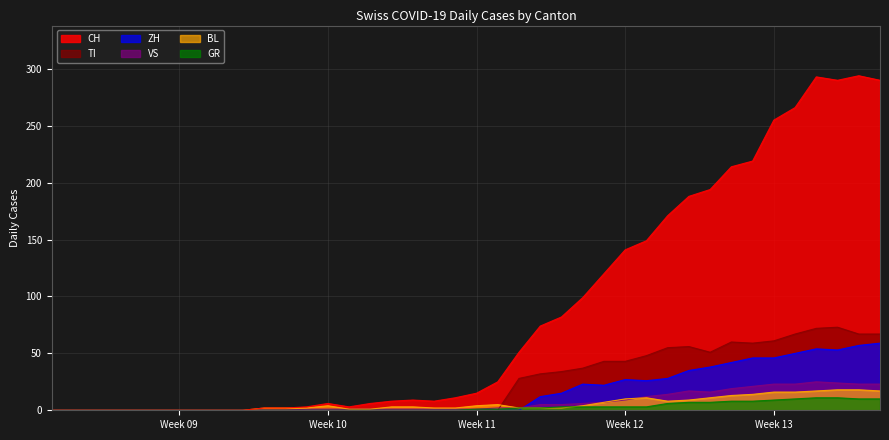

Which series has the largest total across all categories?

CH